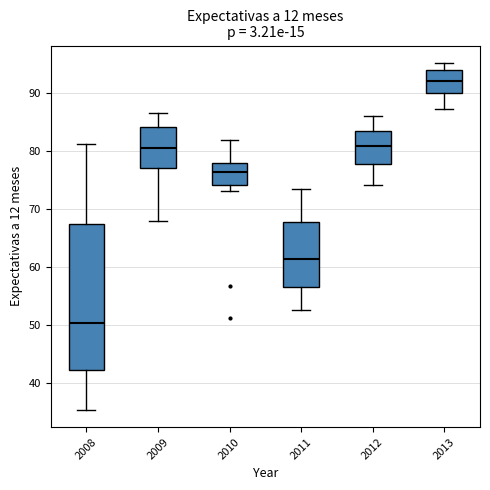

Reading left to right, read every box against the y-axis: the position of its median line, the range the box covers, and the ends of its whiskers. The values are not printed on the chart, so give them approximately, as read against the axis.

2008: median 50, box 42 to 68, whiskers 35 to 81
2009: median 80, box 77 to 84, whiskers 68 to 87
2010: median 76, box 74 to 78, whiskers 73 to 82
2011: median 61, box 57 to 68, whiskers 53 to 74
2012: median 81, box 78 to 83, whiskers 74 to 86
2013: median 92, box 90 to 94, whiskers 87 to 95